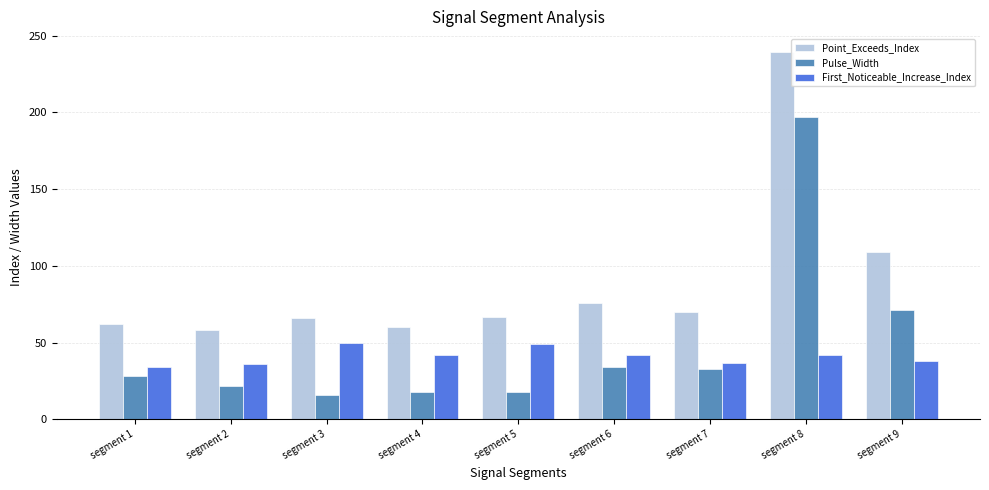

List the series in order of their peak value, lowest first.

First_Noticeable_Increase_Index, Pulse_Width, Point_Exceeds_Index